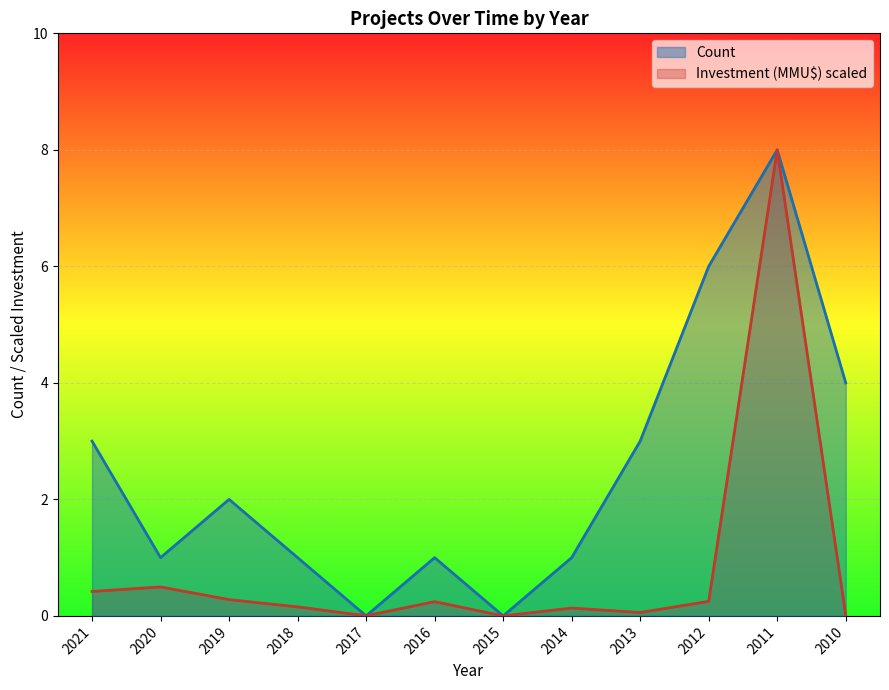

Rank the series at 2019 from highest to lowest value.

Count, Investment (MMU$) scaled